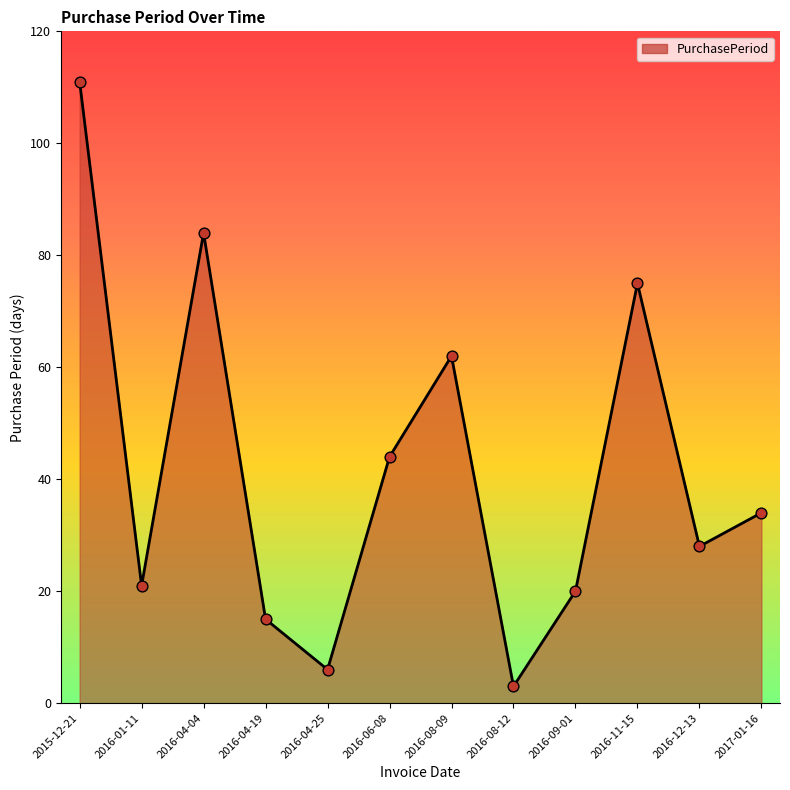

What is the change in value from 2016-04-04 to 2016-12-13?

-56